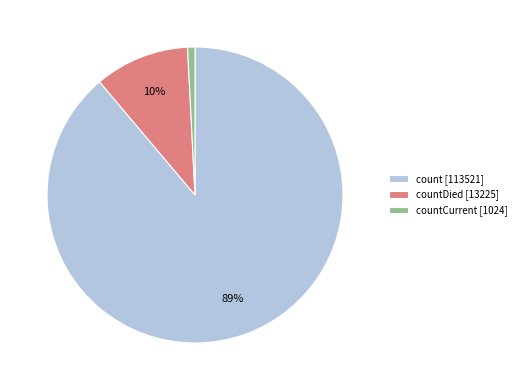

How many segments does this pie chart have?

3